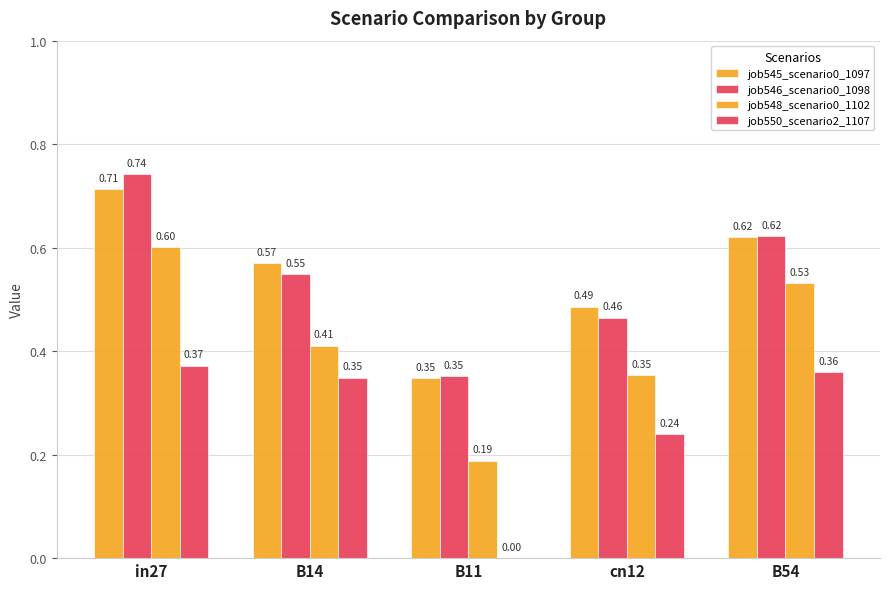

Are the bars horizontal?

No